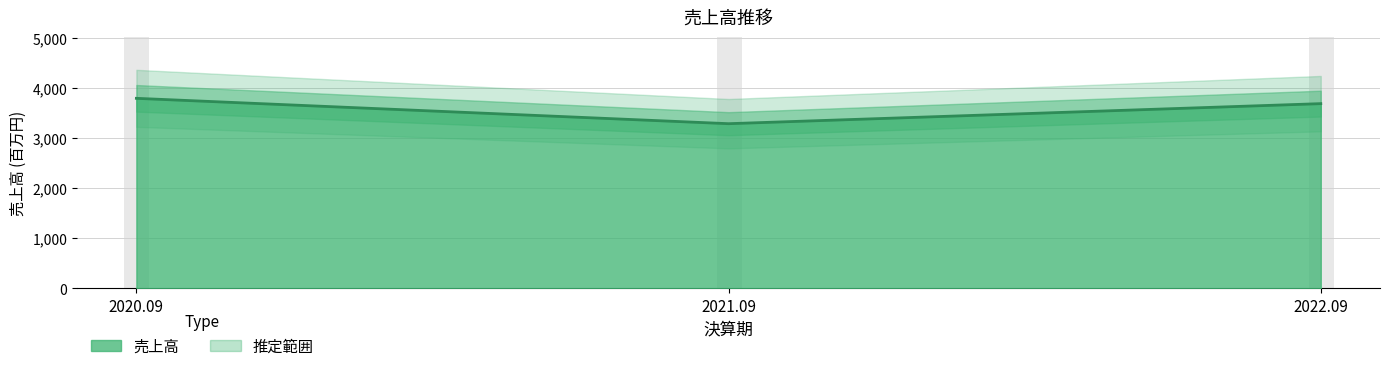

What is the change in value from 2020.09 to 2022.09?

-106